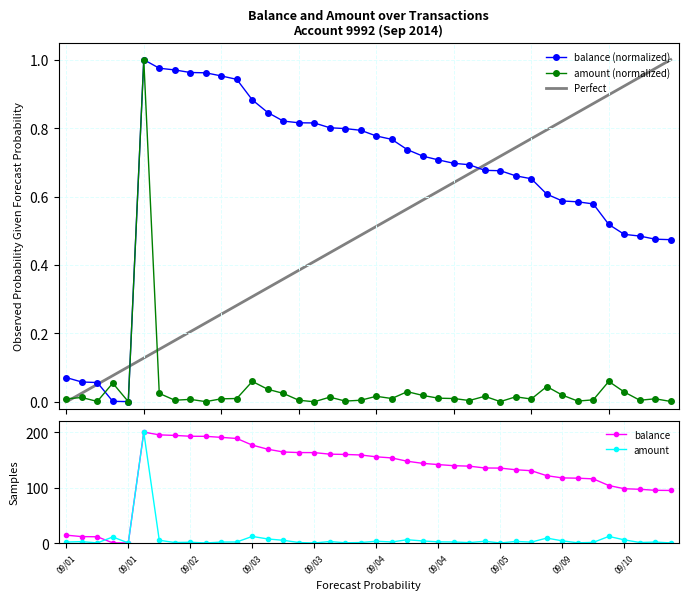

Between which two adjacent categories do balance and amount first intersect?

2014/09/01 09:17 and 2014/09/01 12:13